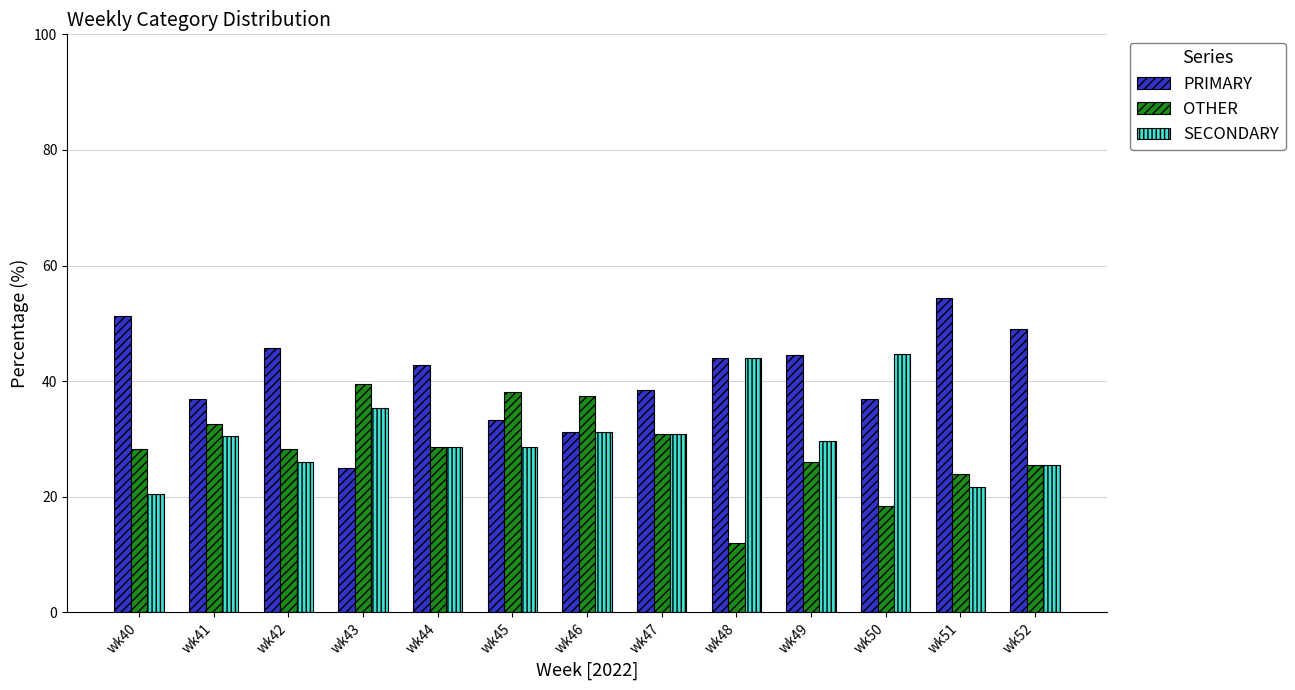

What is the difference between the highest and lowest values at wk49?

18.5